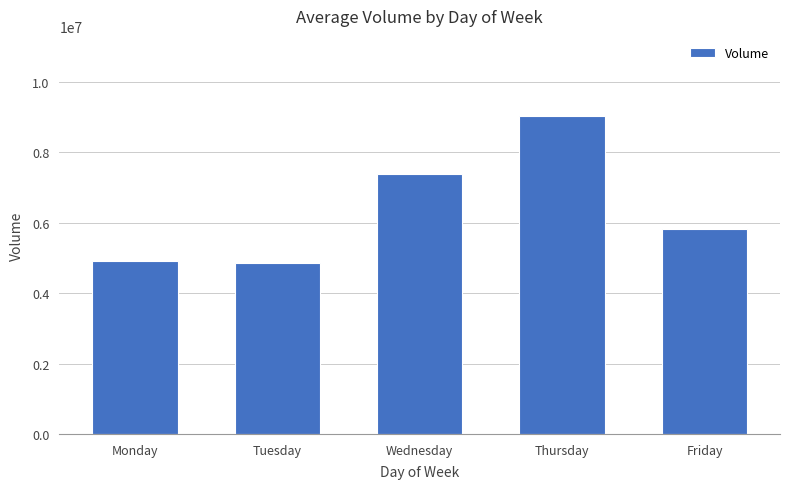

Is it true that the value at Monday is 8292234?

False